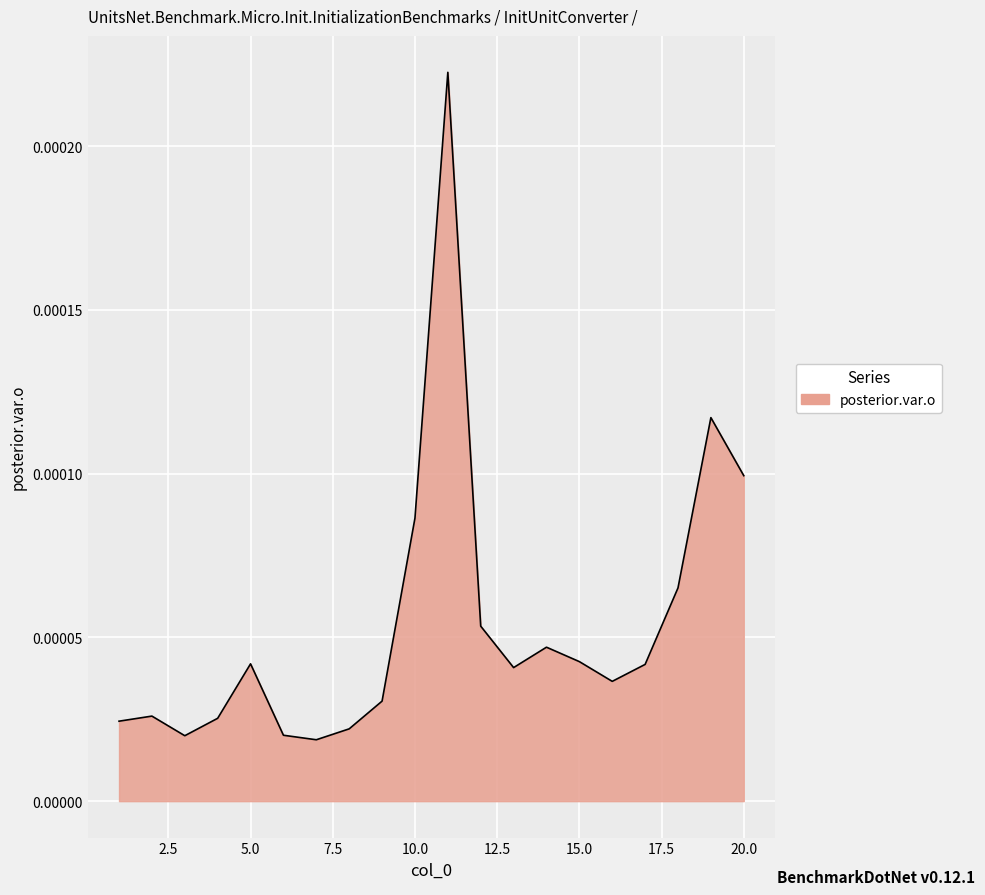

Does the chart have visible grid lines?

Yes